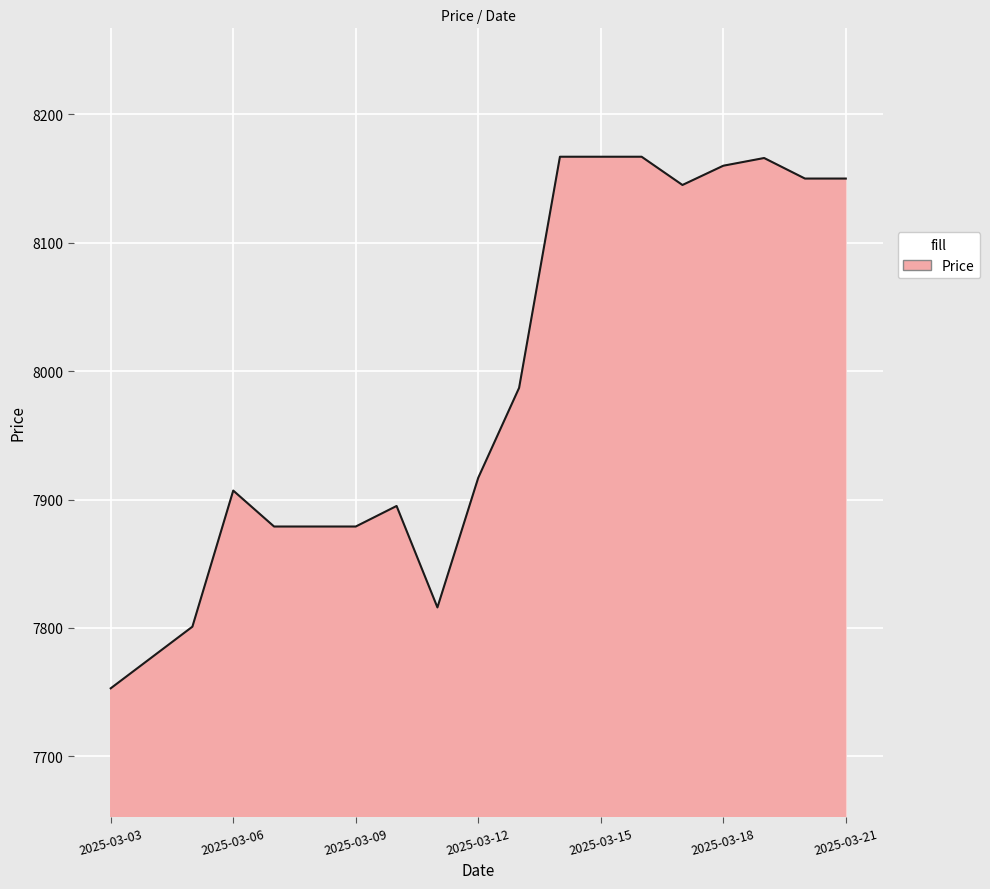

What is the minimum value shown in the chart?

7753